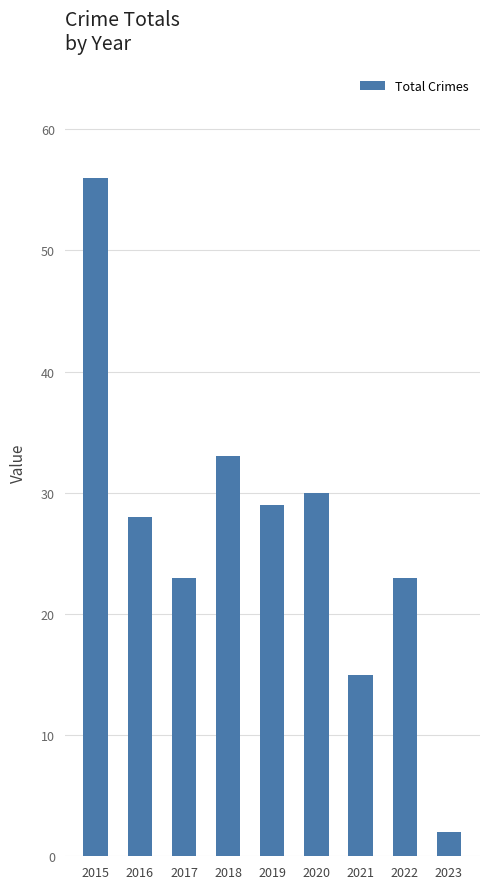

What is the ratio of the value at 2017 to the value at 2021?

1.5